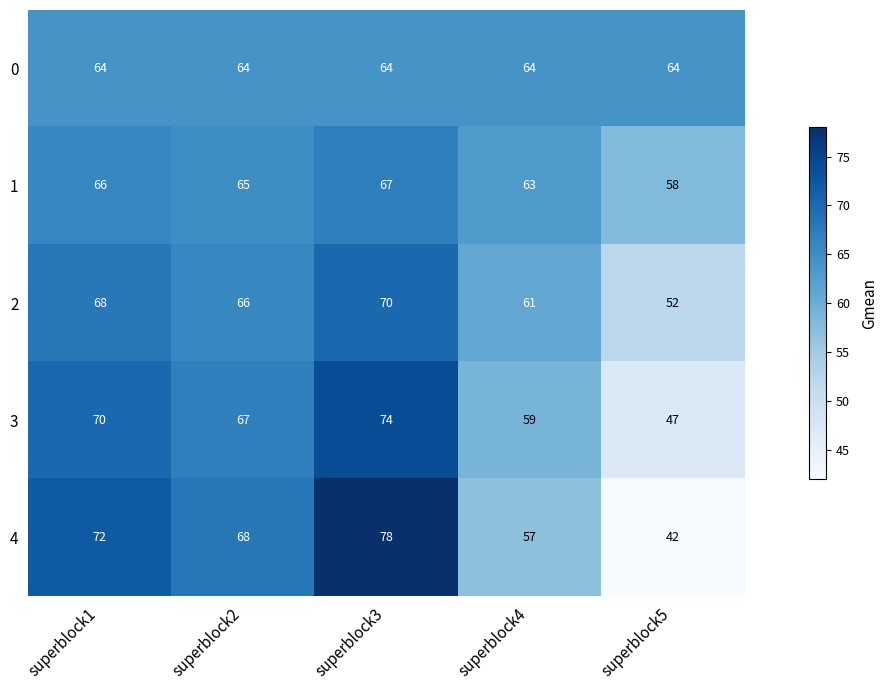

Which series has the largest range (max minus min)?

4